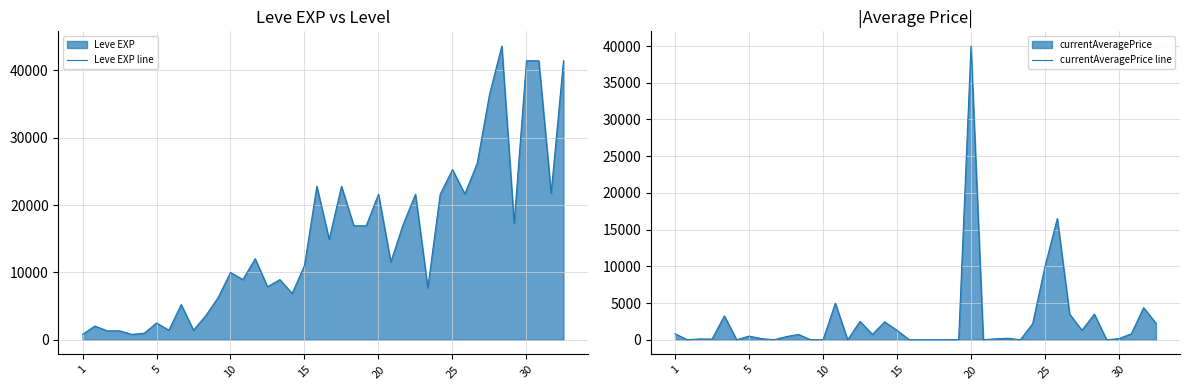

What is the label of the 14th point from the right?

26